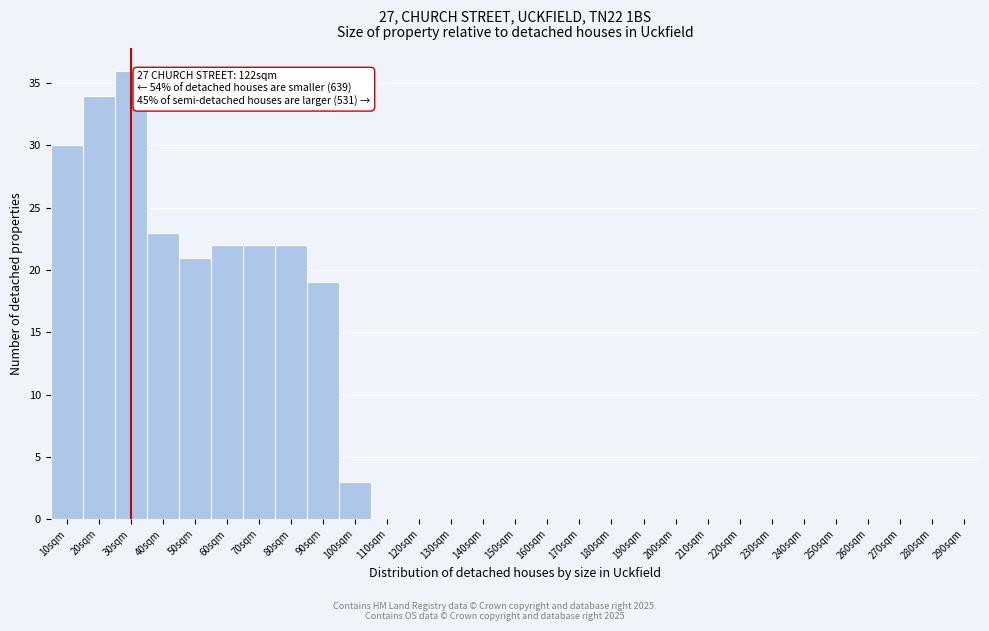

Reading left to right, extract all data points from this chart.

10sqm=30	20sqm=34	30sqm=36	40sqm=23	50sqm=21	60sqm=22	70sqm=22	80sqm=22	90sqm=19	100sqm=3	110sqm=0	120sqm=0	130sqm=0	140sqm=0	150sqm=0	160sqm=0	170sqm=0	180sqm=0	190sqm=0	200sqm=0	210sqm=0	220sqm=0	230sqm=0	240sqm=0	250sqm=0	260sqm=0	270sqm=0	280sqm=0	290sqm=0